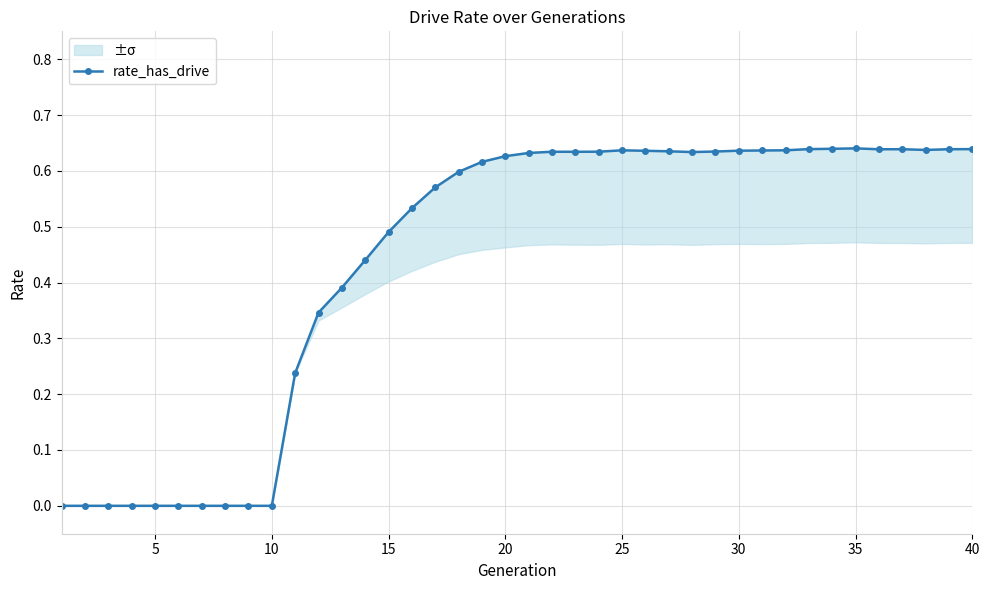

How many points are lower than both their immediate neighbors (excluding endpoints)?

4